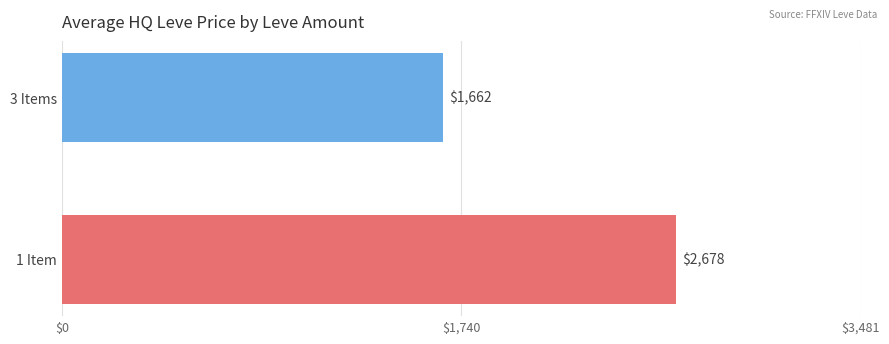

Where is the data nearest to the value 2169?

3 Items